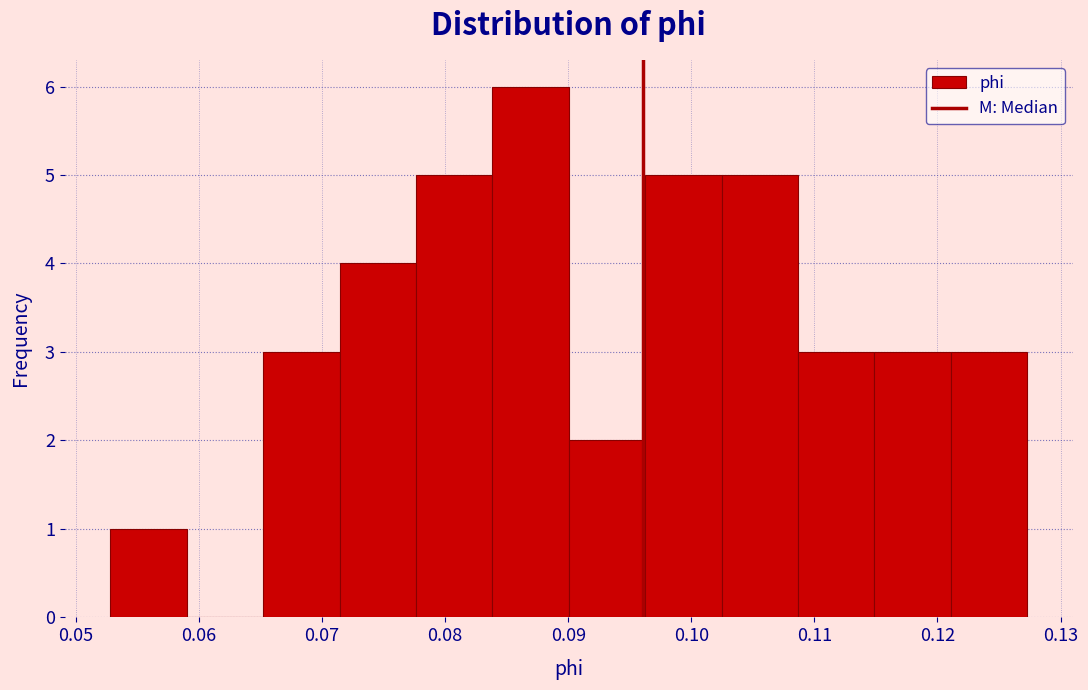

Over which range of the x-axis is the bar tallest?

0.084 to 0.090